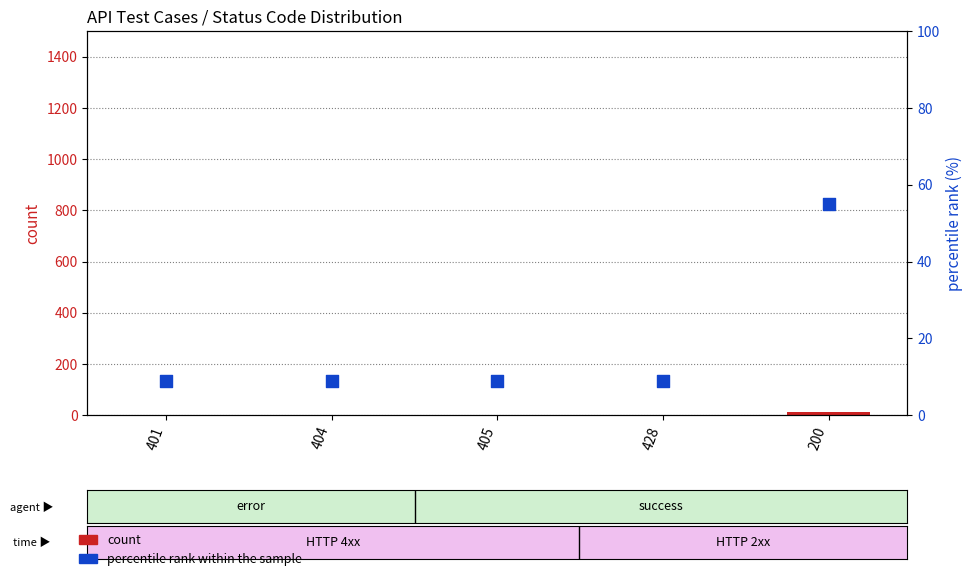

Which series contains the lowest Y value?

count